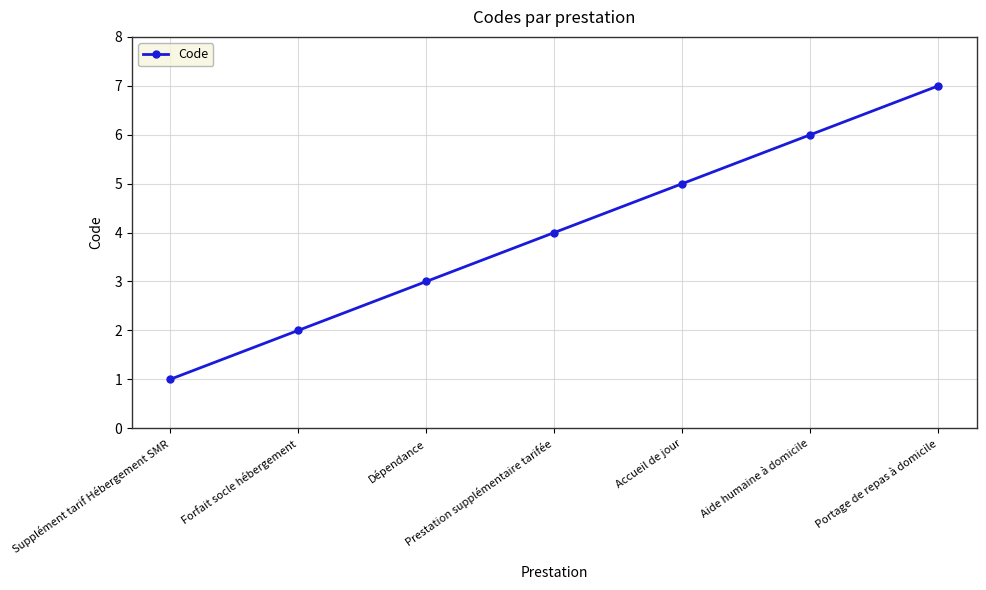

At which category does the chart reach its minimum across all series?

Supplément tarif Hébergement SMR